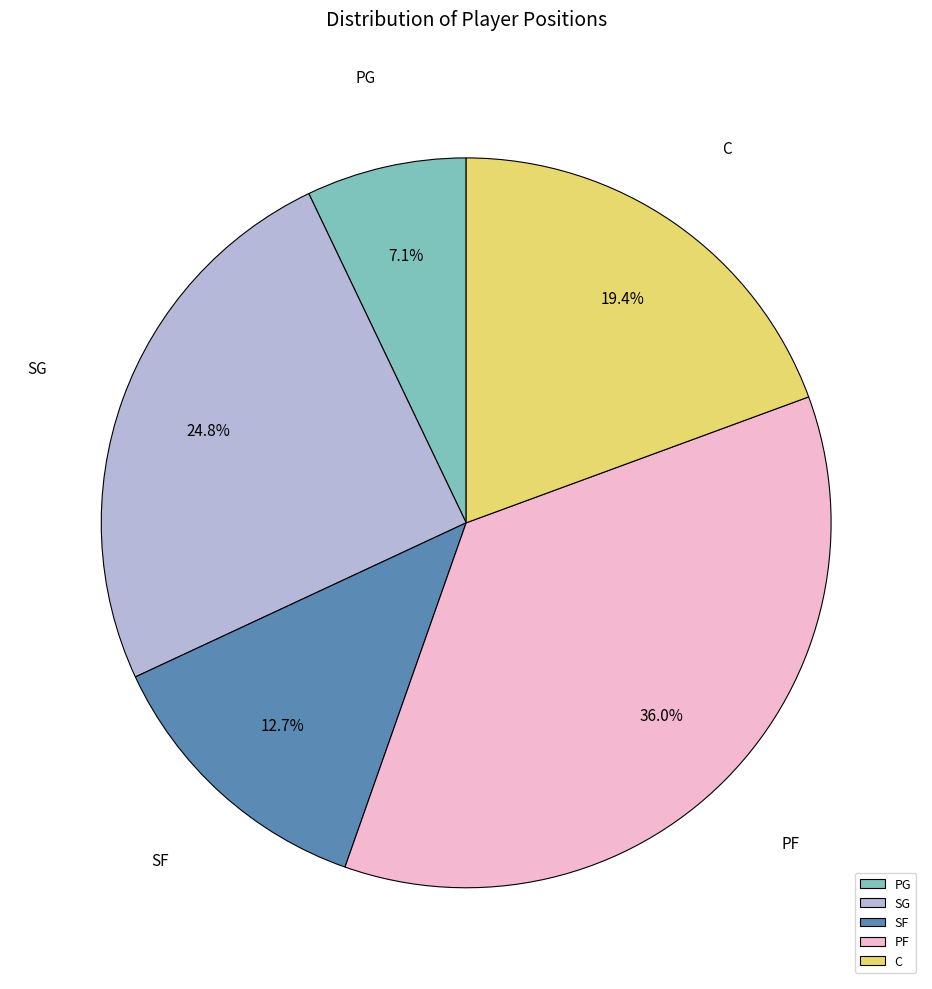

Rank the categories by value from lowest to highest.

PG, SF, C, SG, PF